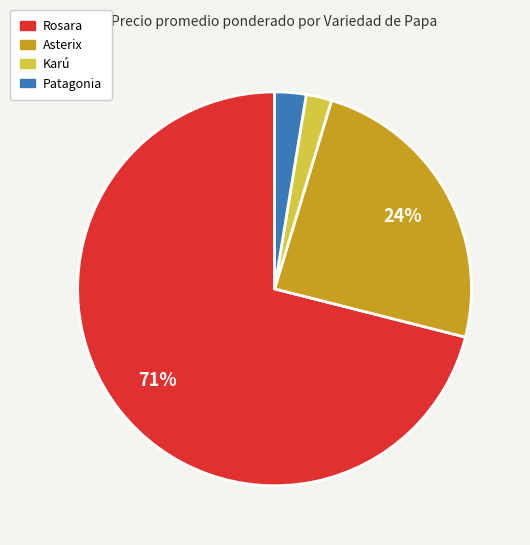

Is there a majority slice in this chart?

Yes